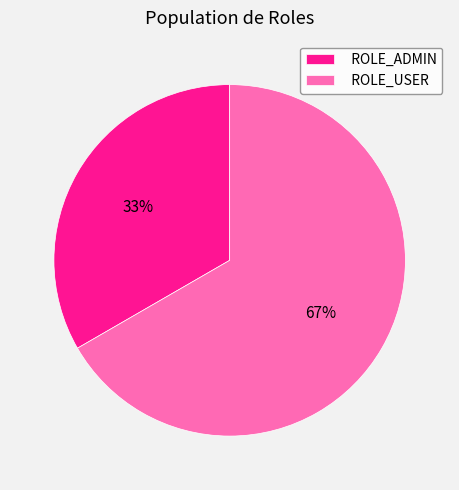

Does ROLE_USER account for over 50% of the chart?

Yes